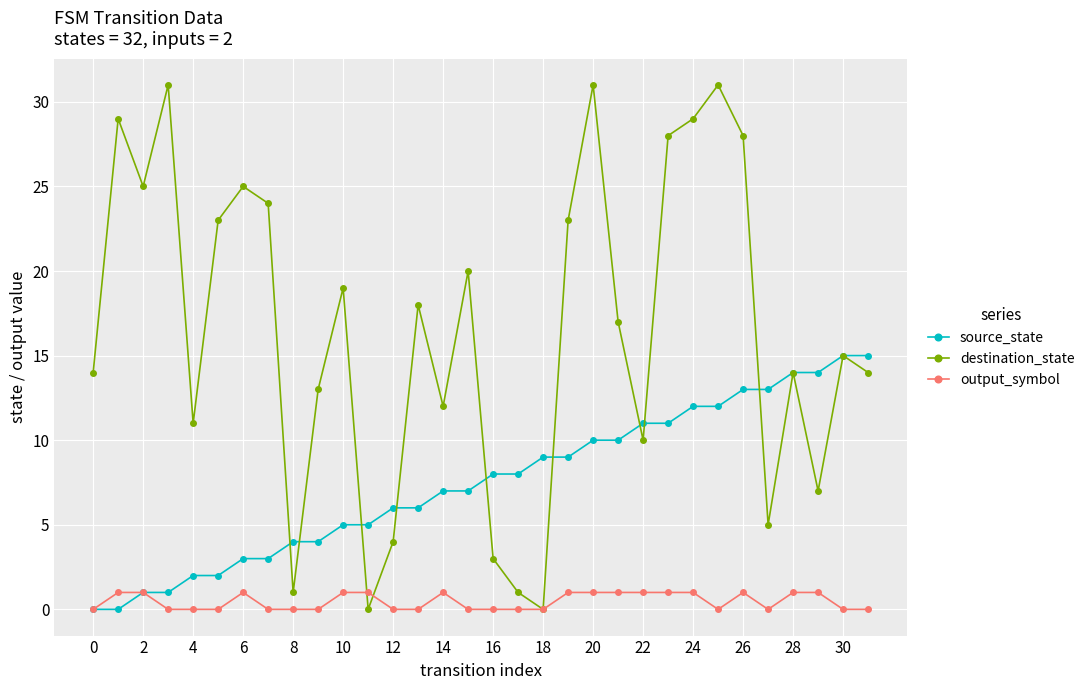

Which series has the largest total across all categories?

destination_state